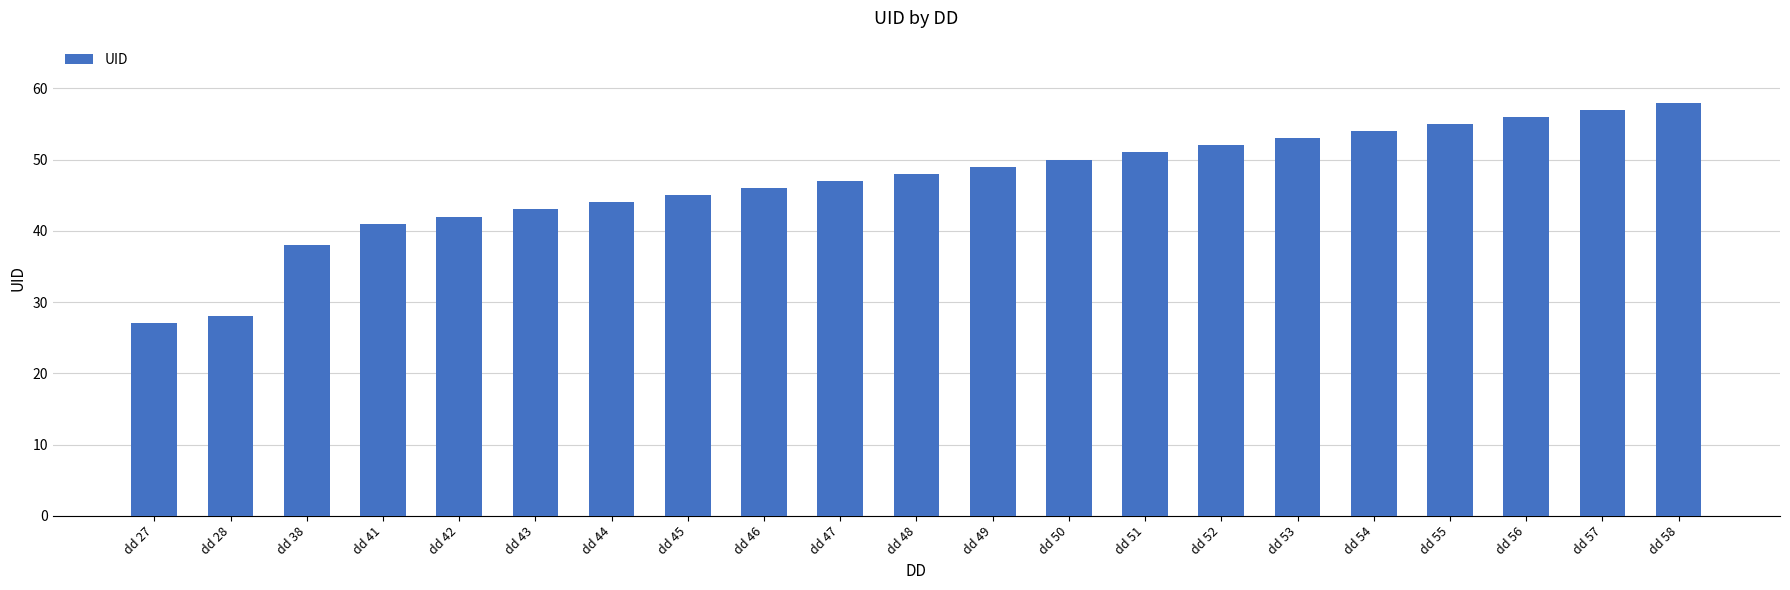

Approximately how many times larger is the value at dd 46 compared to dd 57?

0.8